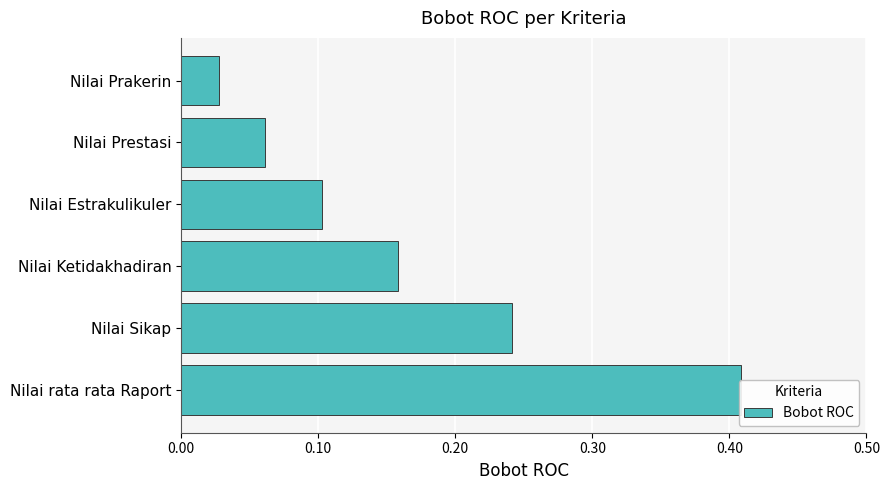

Does the chart contain any negative values?

No